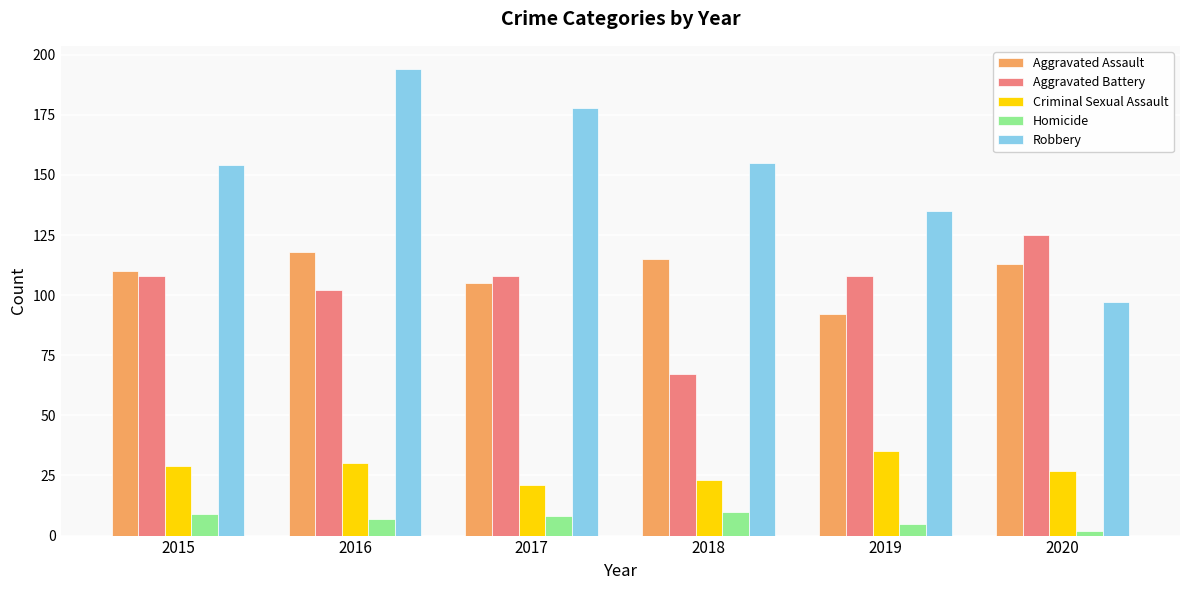

How many bars are there in total?

30